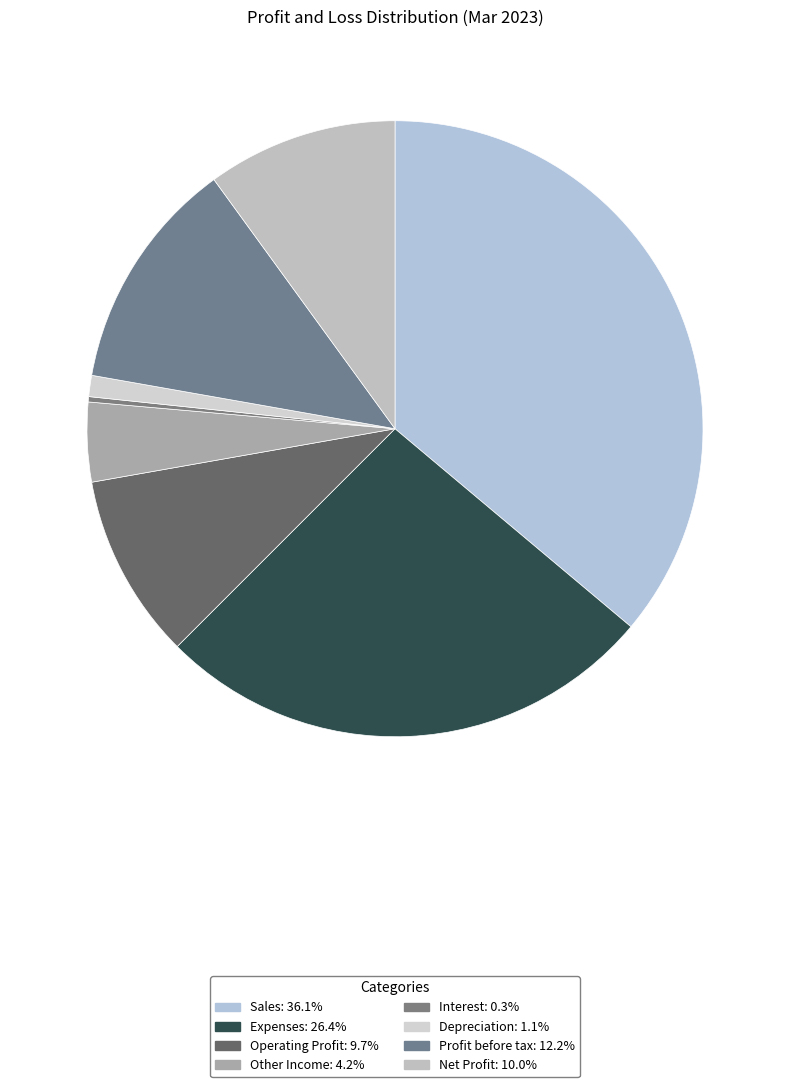

How many segments does this pie chart have?

8